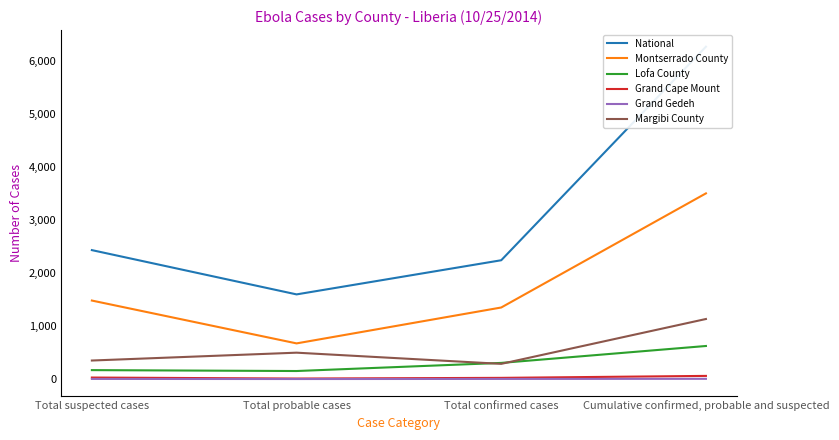

Which category has the highest value in the Montserrado County series?

Cumulative confirmed, probable and suspected